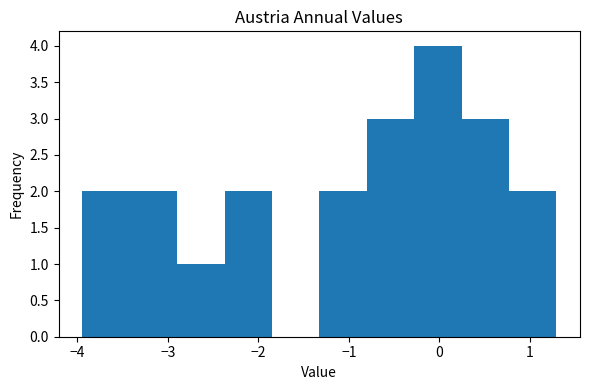

Over which range of the x-axis is the bar tallest?

-0.3 to 0.2